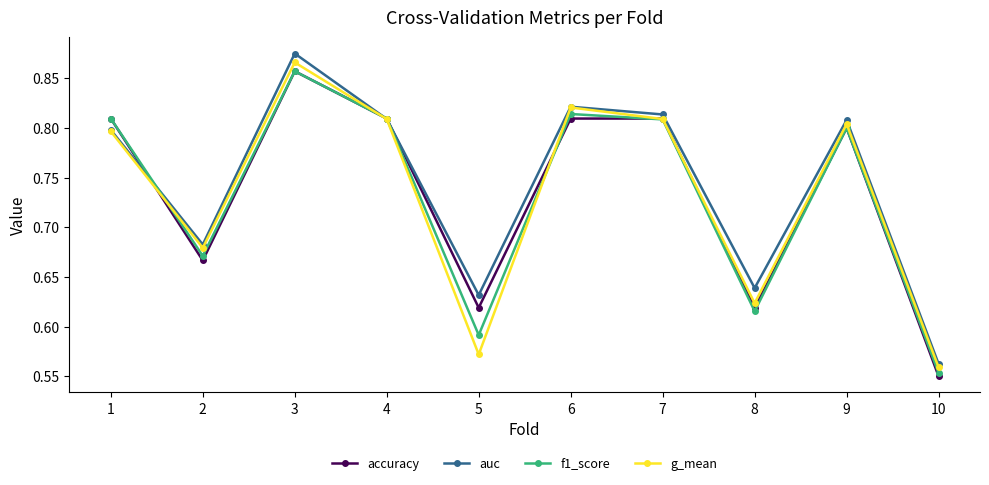

Which series has the largest range (max minus min)?

auc